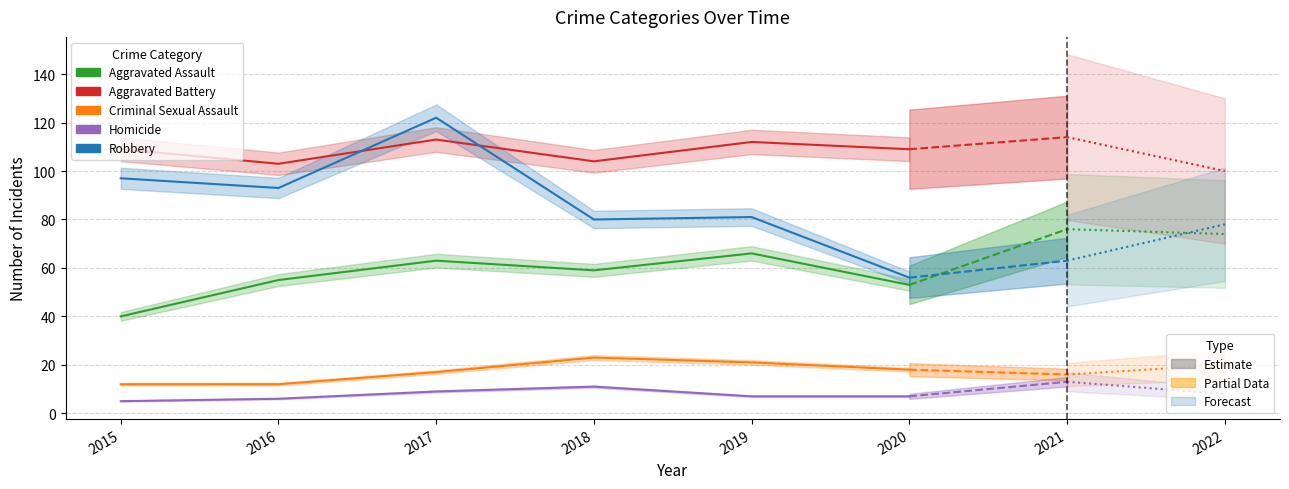

True or false: Robbery and Homicide cross at least once.

False